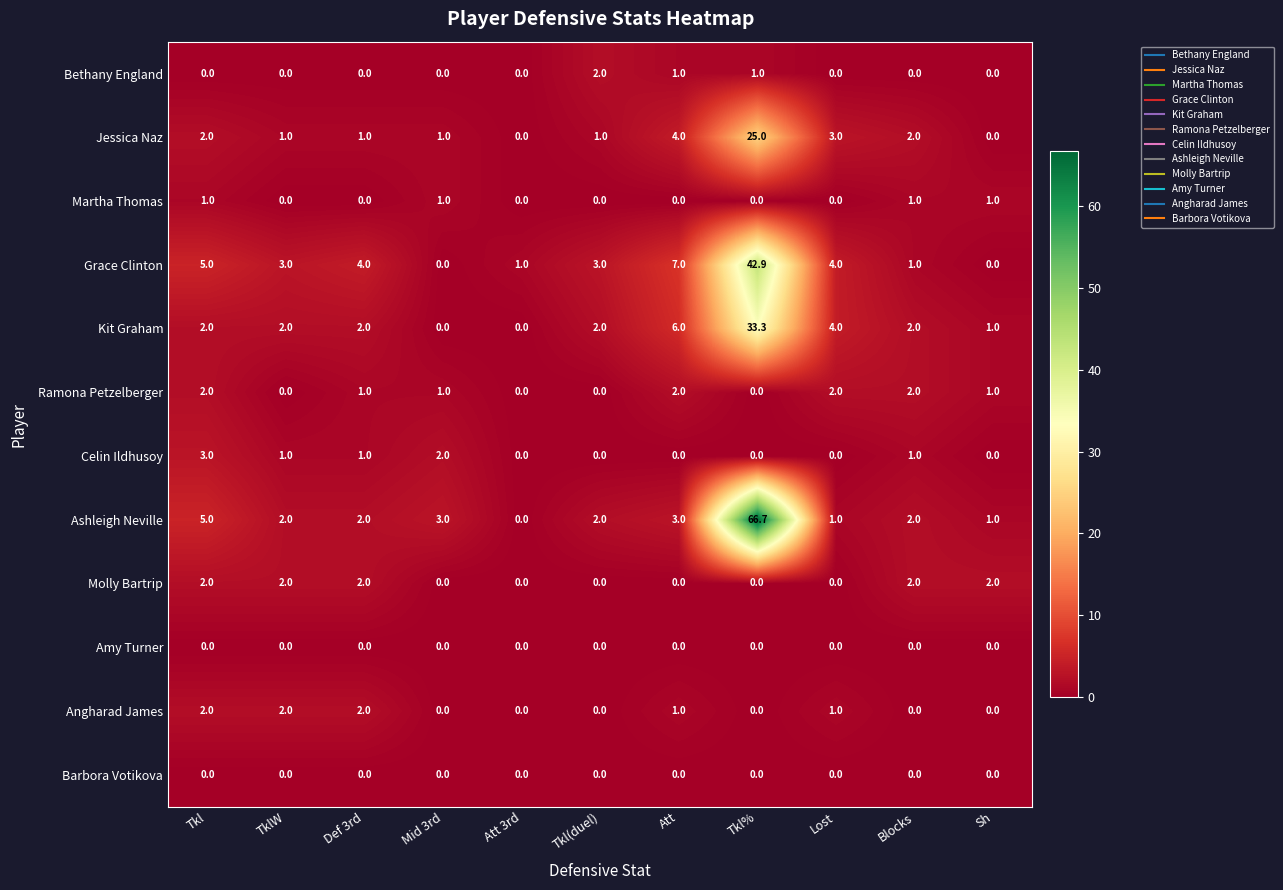

True or false: Barbora Votikova has a value of 0.0 at Att 3rd.

True